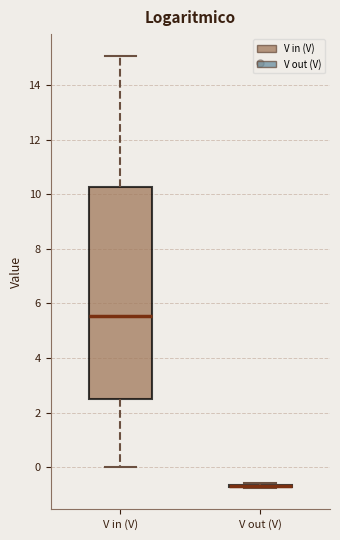

Which box is the tallest, from its lower edge to its upper edge?

V in (V)